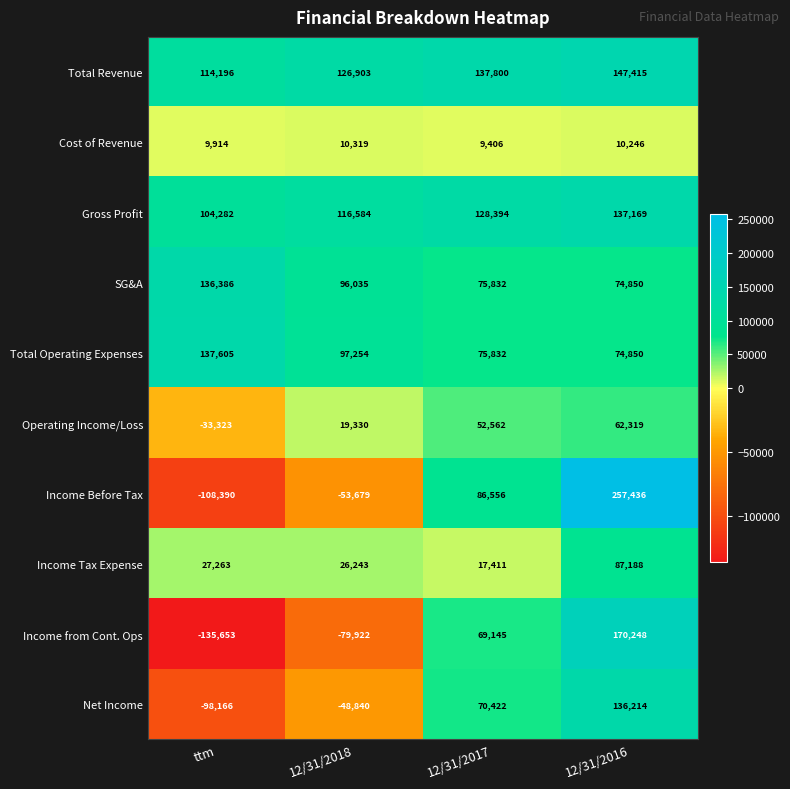

Rank the series at ttm from highest to lowest value.

Total Operating Expenses, SG&A, Total Revenue, Gross Profit, Income Tax Expense, Cost of Revenue, Operating Income/Loss, Net Income, Income Before Tax, Income from Cont. Ops